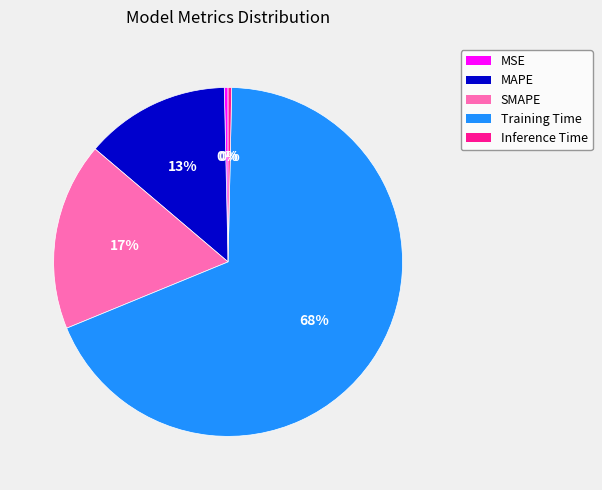

To the nearest percent, what is the difference between the MAPE and MSE slice percentages?

13%